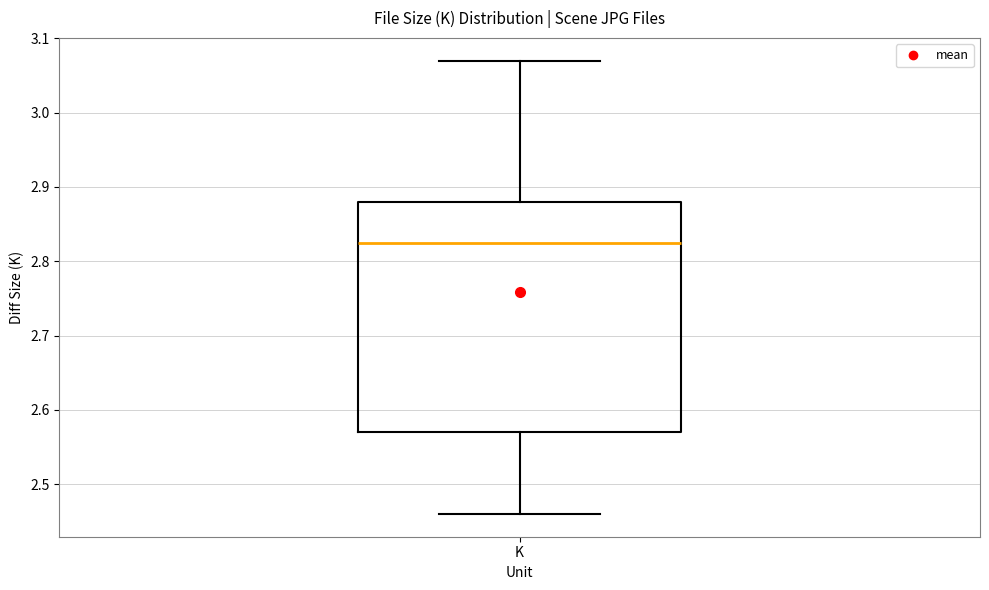

Read this box plot against the y-axis: the position of the median line, the range covered by the box, and the ends of both whiskers. The values are not printed on the chart, so give them approximately, as read against the axis.

median 2.83, box 2.57 to 2.88, whiskers 2.46 to 3.07